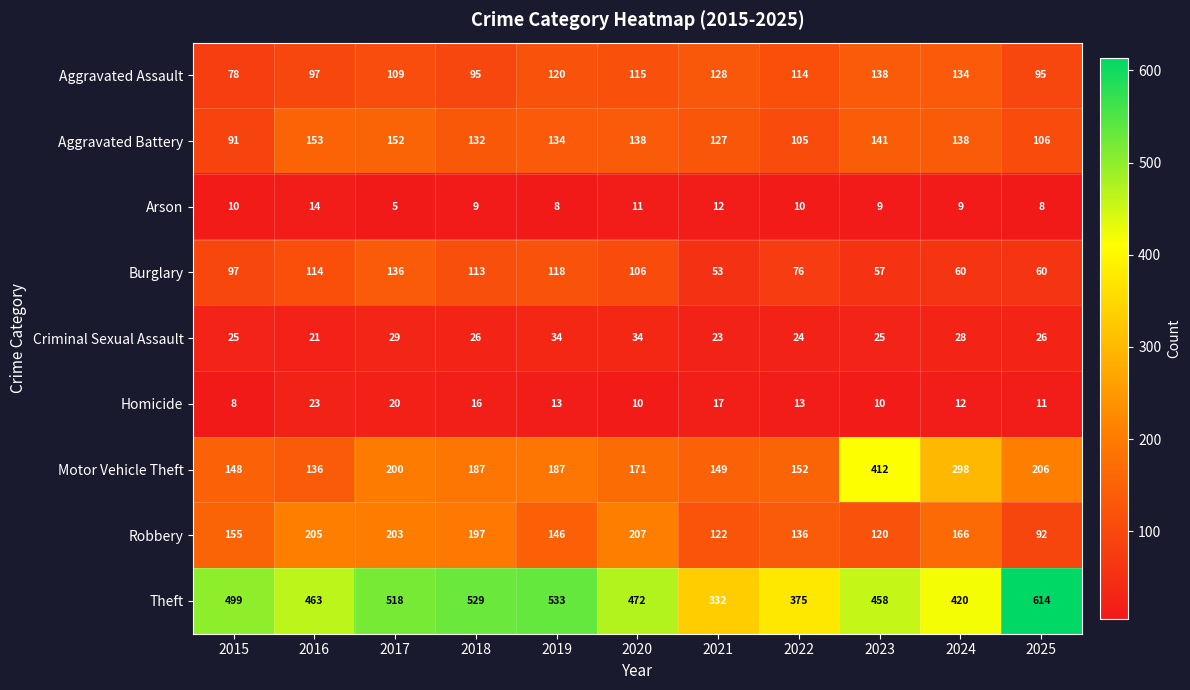

What is the spread (max minus min) of values at 2025?

606